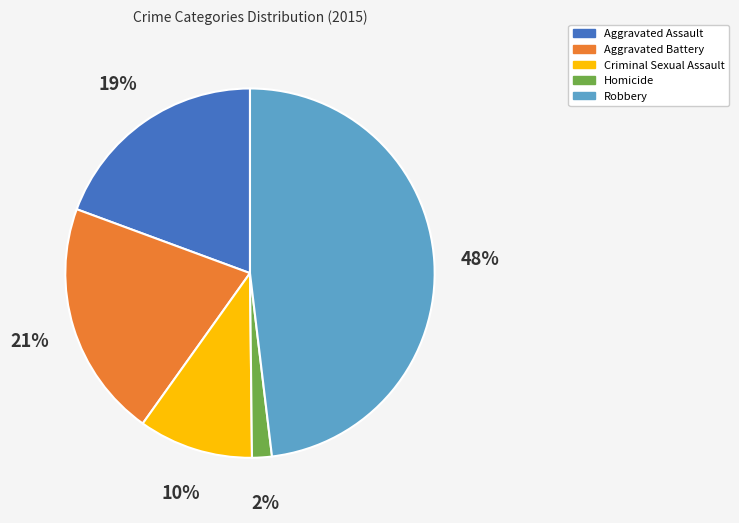

To the nearest percent, what is the combined percentage of Robbery and Homicide?

50%